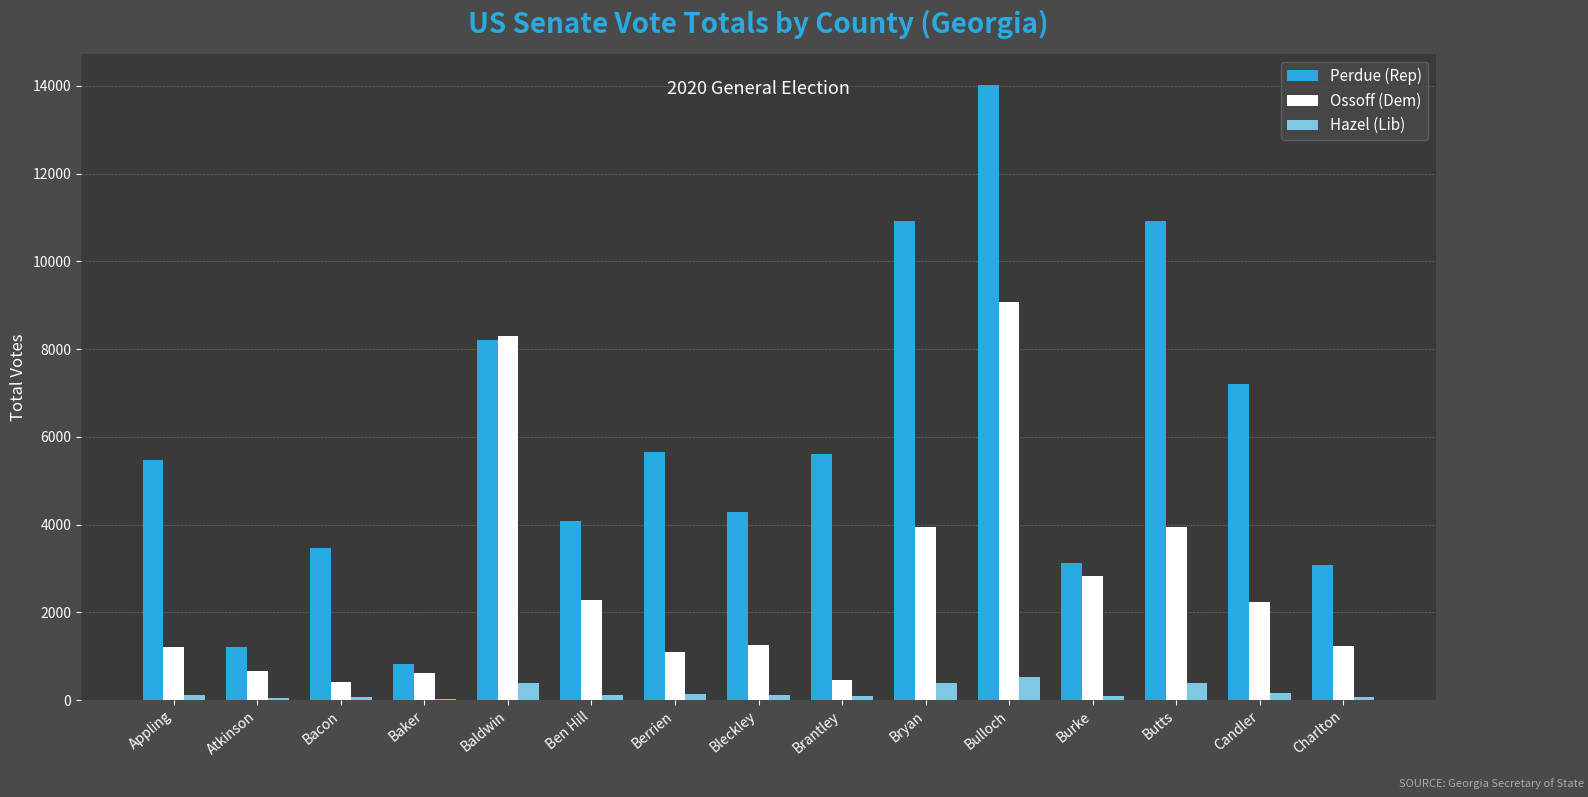

What are all the series names shown in the legend?

Perdue (Rep), Ossoff (Dem), Hazel (Lib)